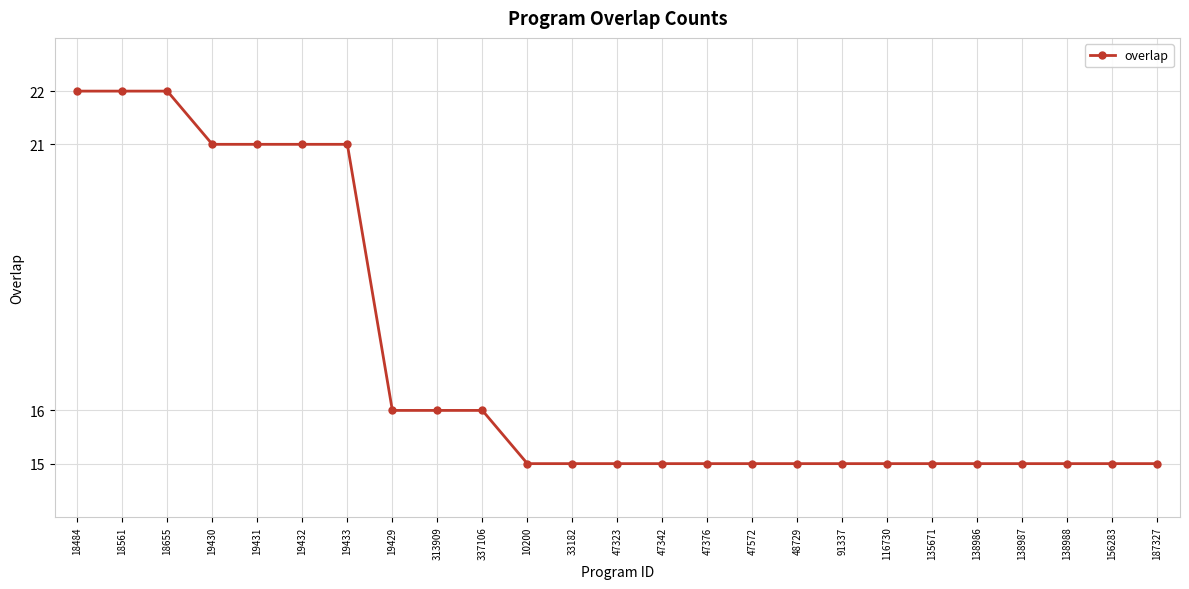

Is it true that the value at 138988 is 15?

True